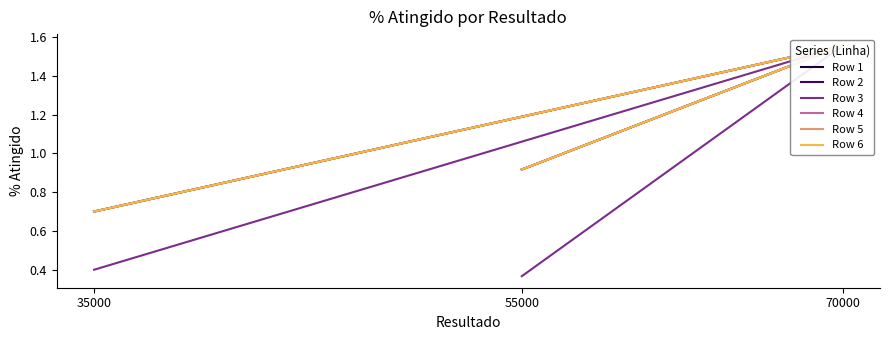

How many lines are shown in the chart?

6